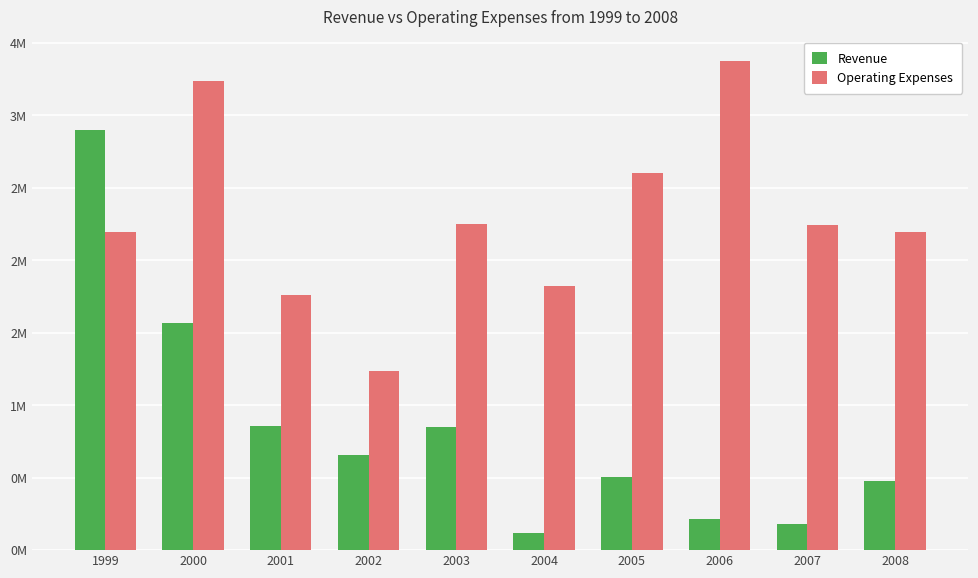

What is the value of the Revenue bar at the 9th from the left?

183130